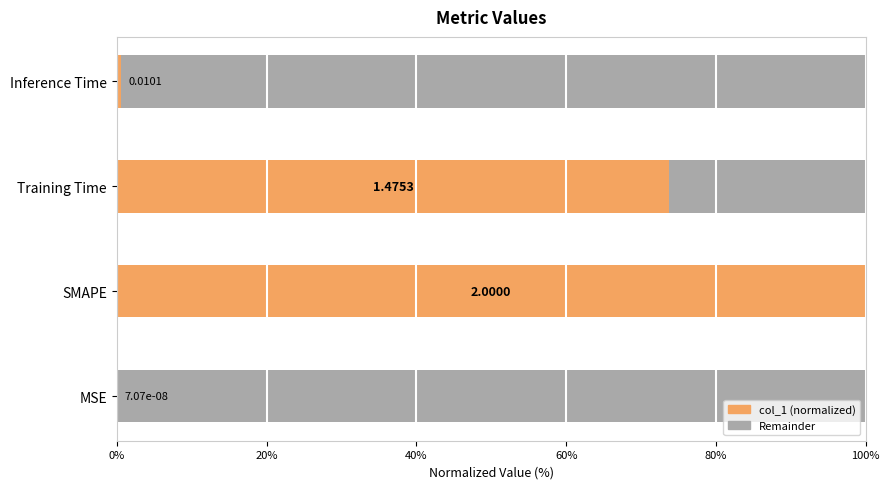

What is the sum of all col_1 (normalized) values?

174.3